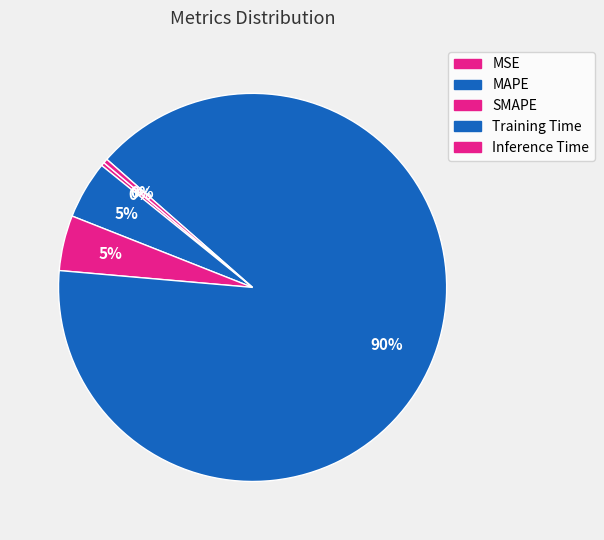

How many segments does this pie chart have?

5